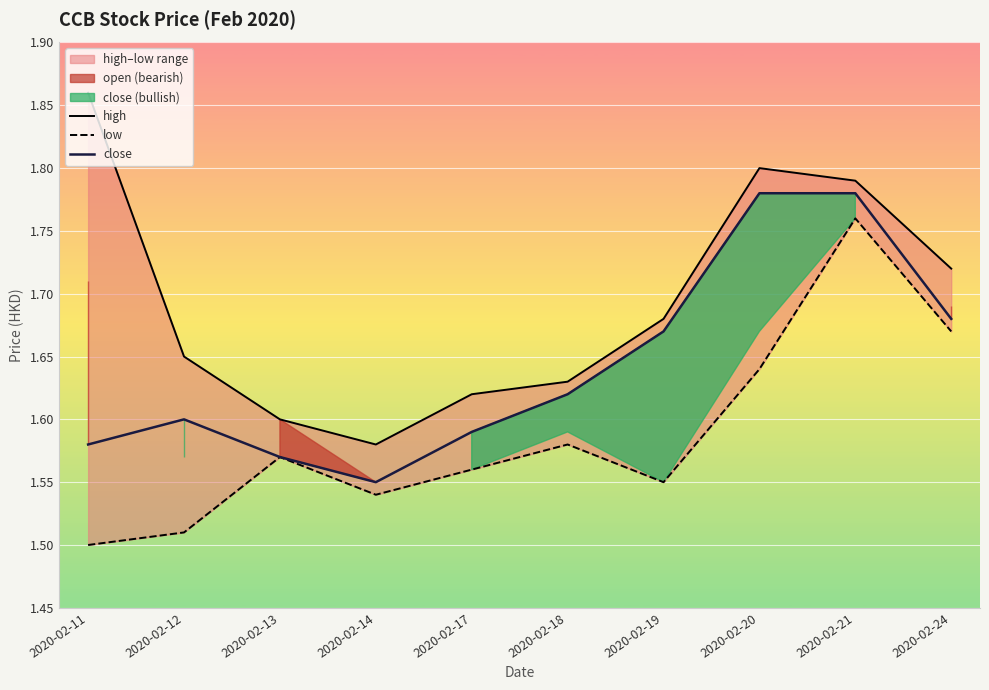

What is the sum of all low values?

15.9